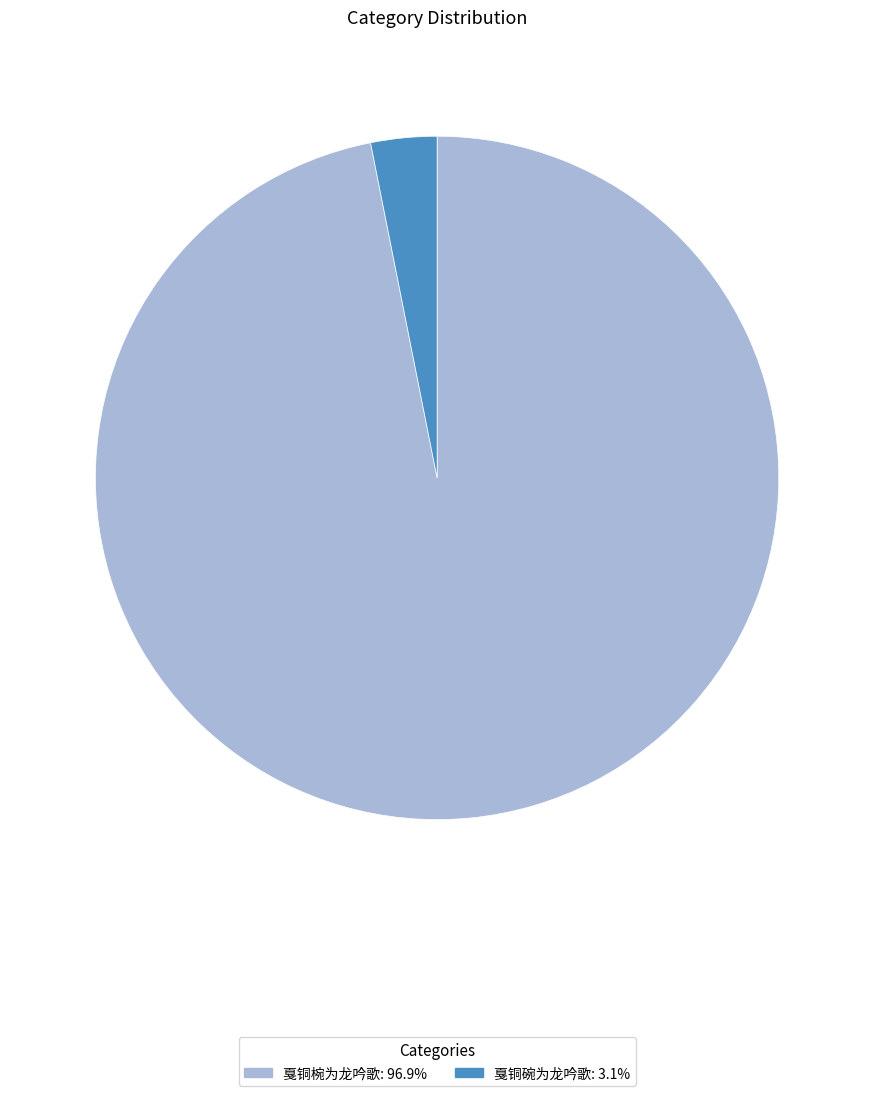

Rank the categories by value from highest to lowest.

戛铜椀为龙吟歌, 戛铜碗为龙吟歌